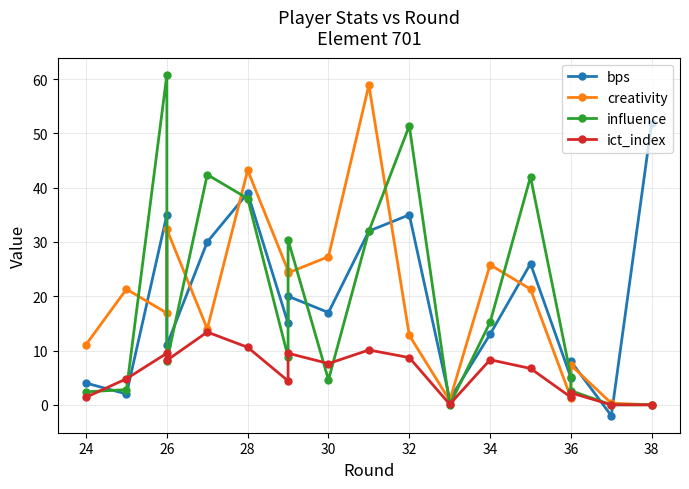

How many data points in bps are above 17?

8